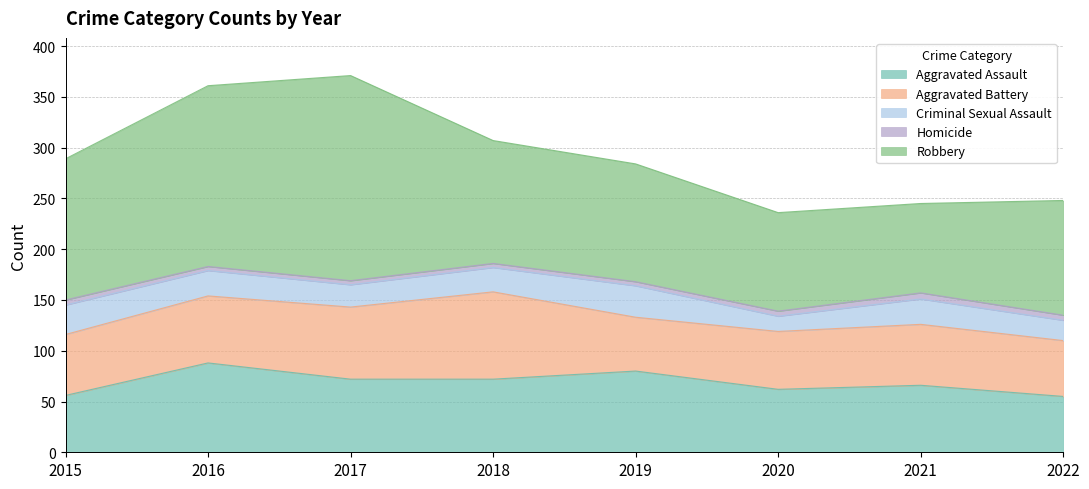

Which label corresponds to the largest value in the chart?

2017